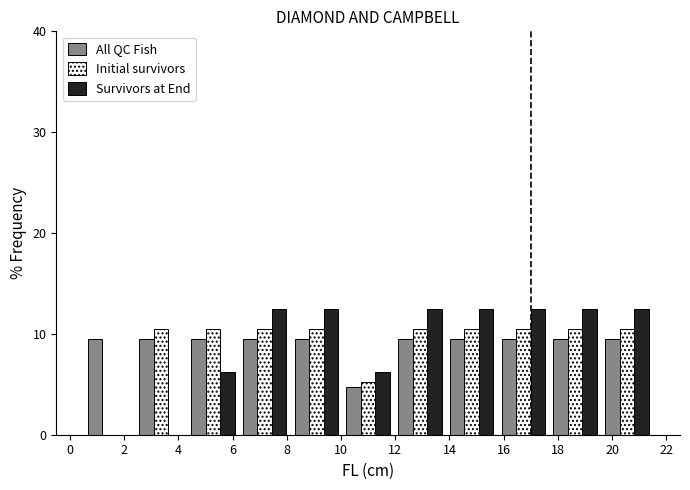

Reading left to right, transcribe this chart: for each range on the x-axis, give the height of each series' bar. Neither the bar edges nor the heights are printed on the chart, so give them approximately, as read against the axes.

0.6 to 2.4: All QC Fish=10	Initial survivors=0	Survivors at End=0
2.4 to 4.4: All QC Fish=10	Initial survivors=11	Survivors at End=0
4.4 to 6.2: All QC Fish=10	Initial survivors=11	Survivors at End=6
6.2 to 8.2: All QC Fish=10	Initial survivors=11	Survivors at End=13
8.2 to 10.0: All QC Fish=10	Initial survivors=11	Survivors at End=13
10.0 to 12.0: All QC Fish=5	Initial survivors=5	Survivors at End=6
12.0 to 13.8: All QC Fish=10	Initial survivors=11	Survivors at End=13
13.8 to 15.8: All QC Fish=10	Initial survivors=11	Survivors at End=13
15.8 to 17.6: All QC Fish=10	Initial survivors=11	Survivors at End=13
17.6 to 19.6: All QC Fish=10	Initial survivors=11	Survivors at End=13
19.6 to 21.6: All QC Fish=10	Initial survivors=11	Survivors at End=13